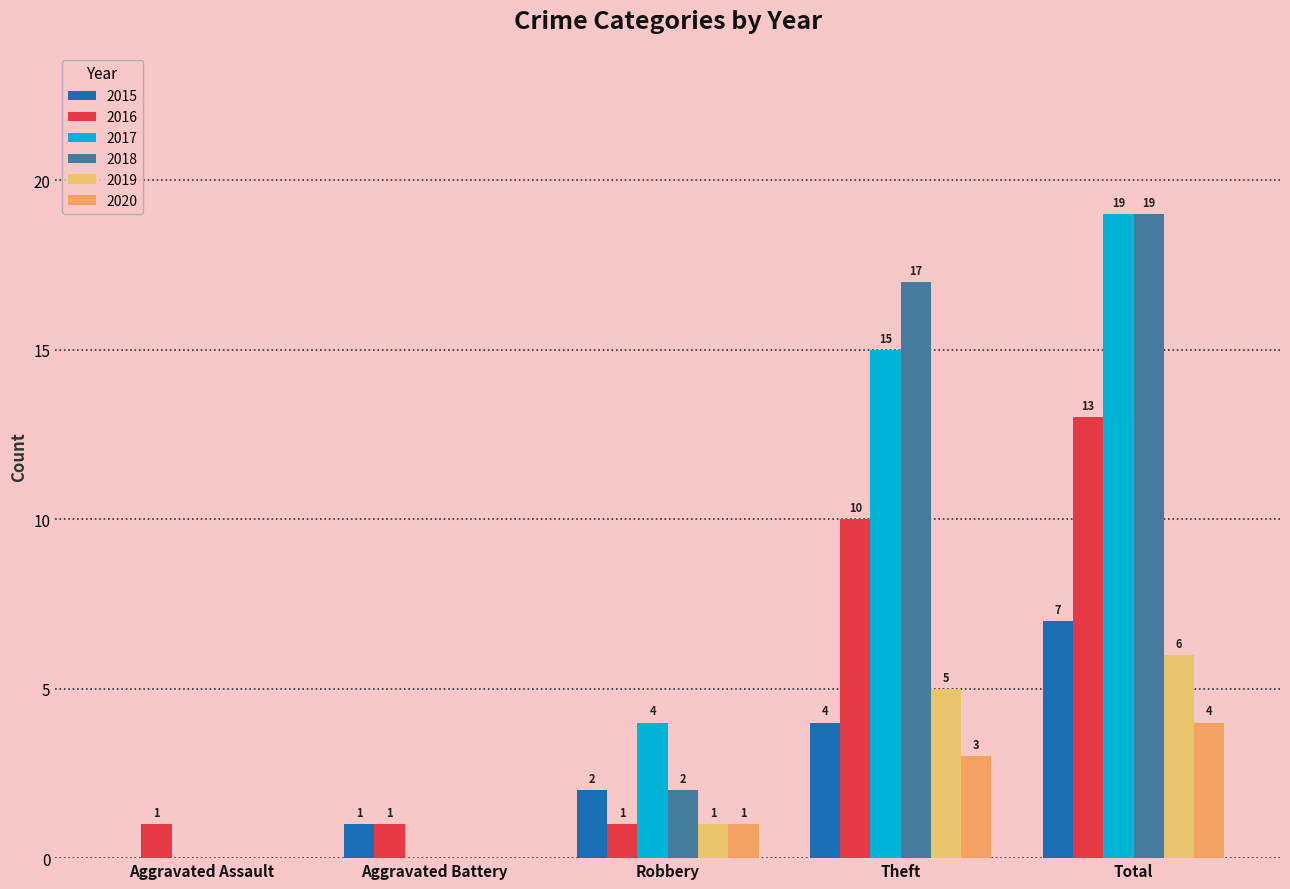

Rank the series by their maximum value, from lowest to highest.

2020, 2019, 2015, 2016, 2017, 2018